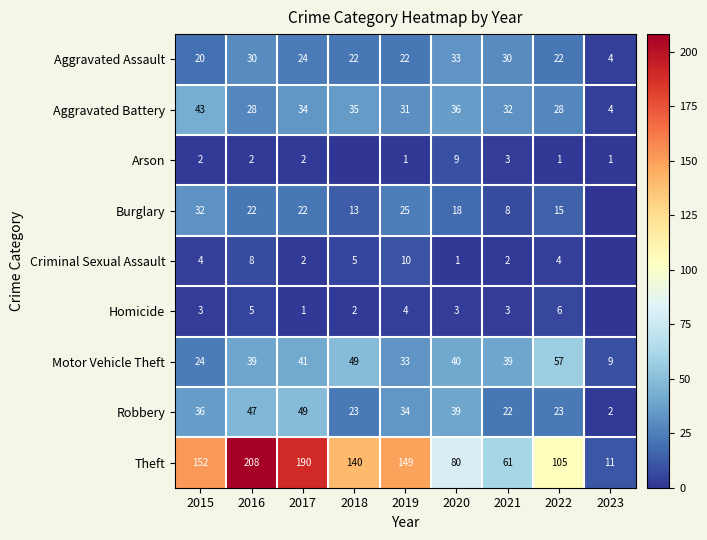

How many categories are shown in the chart?

9